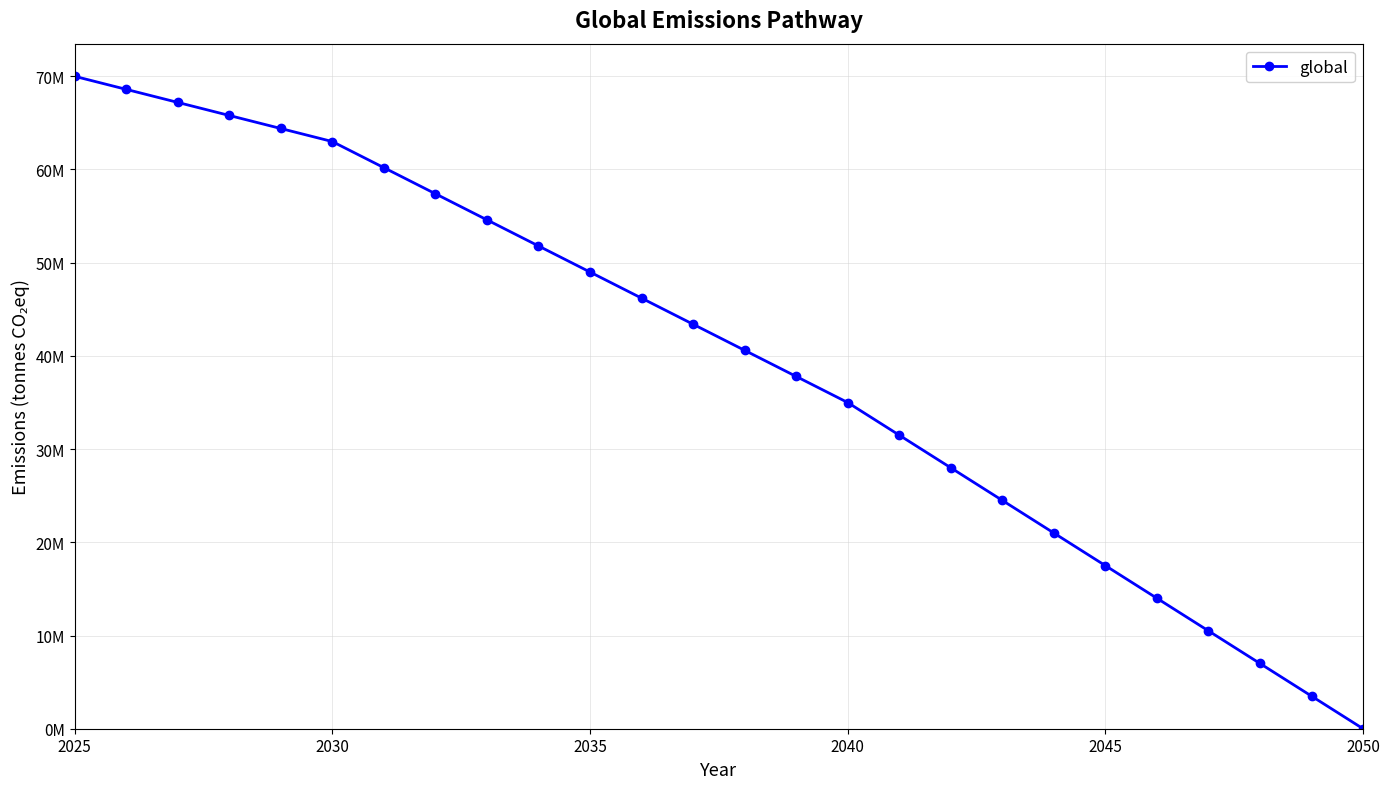

Does the chart display data point markers on the line(s)?

Yes